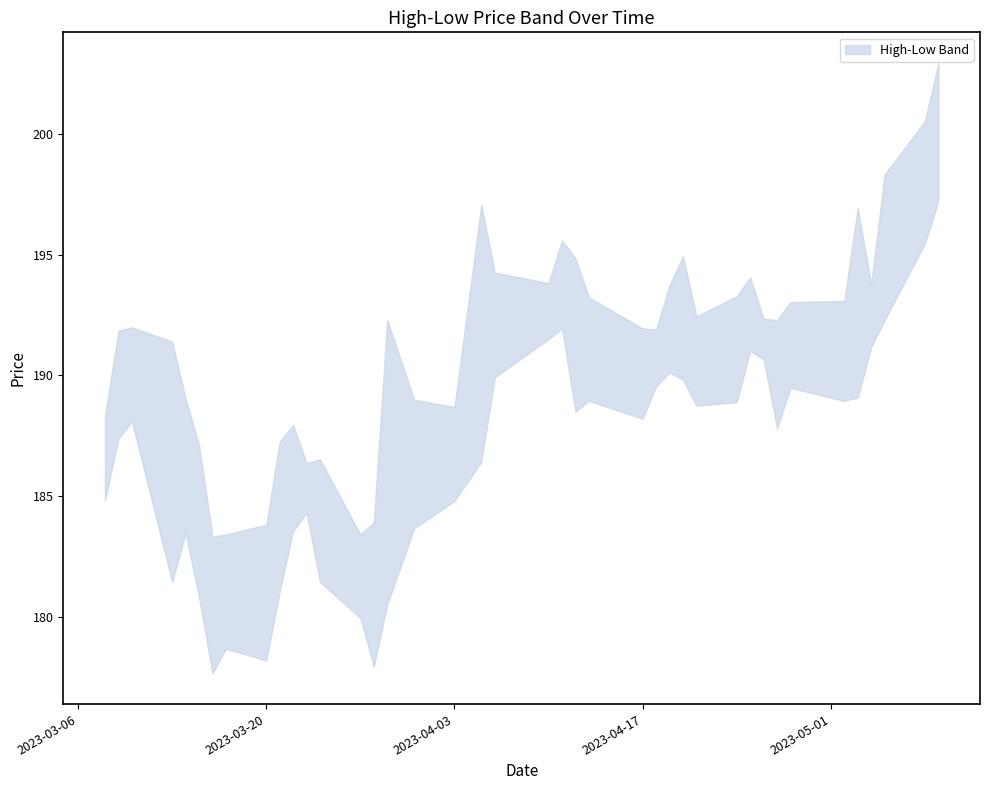

Rank the series by their maximum value, from highest to lowest.

High, Low